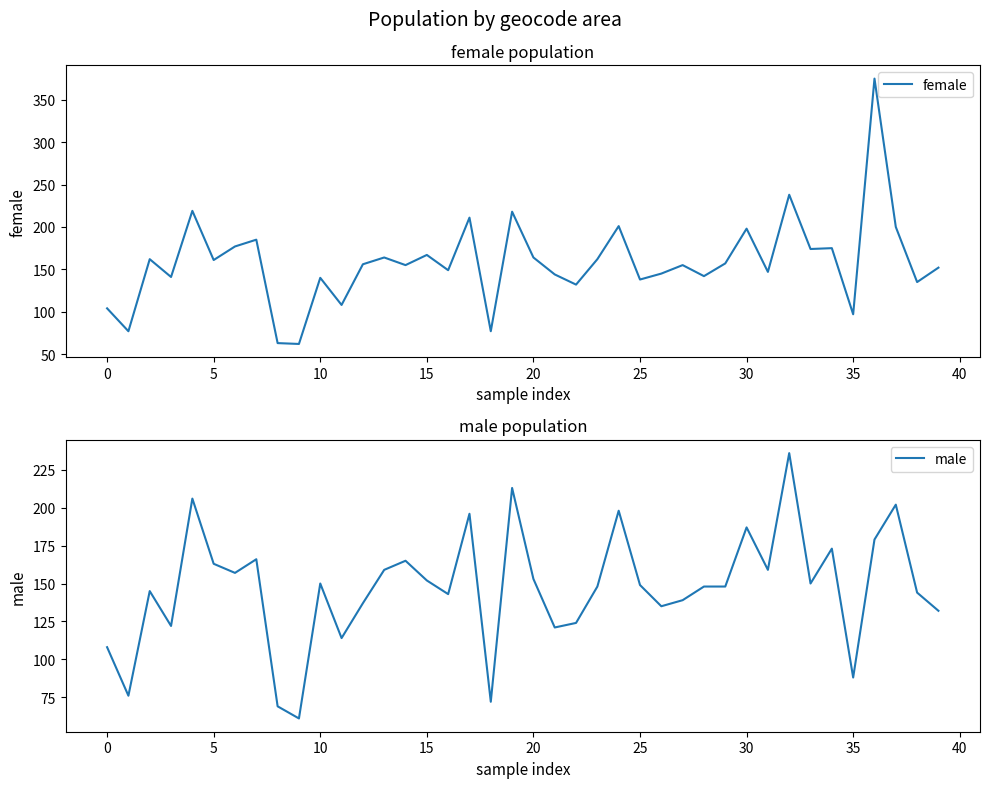

Reading left to right, extract all data points from this chart.

female: 104	77	162	141	219	161	177	185	63	62	140	108	156	164	155	167	149	211	77	218	164	144	132	162	201	138	145	155	142	157	198	147	238	174	175	97	375	200	135	152
male: 108	76	145	122	206	163	157	166	69	61	150	114	137	159	165	152	143	196	72	213	153	121	124	148	198	149	135	139	148	148	187	159	236	150	173	88	179	202	144	132